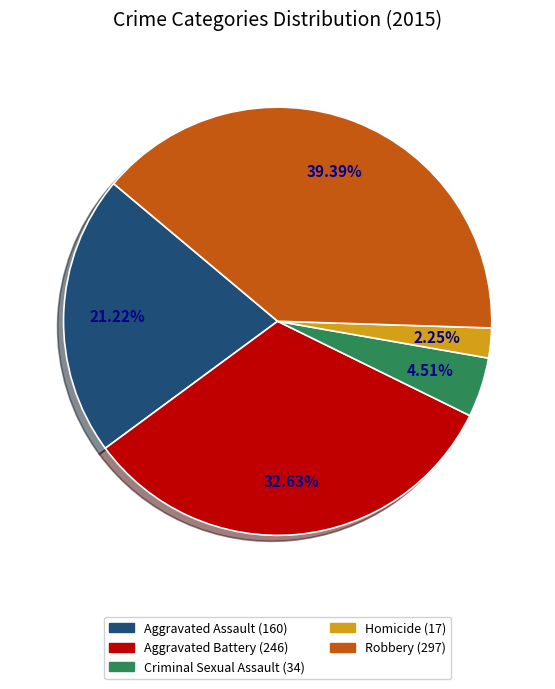

How many segments does this pie chart have?

5